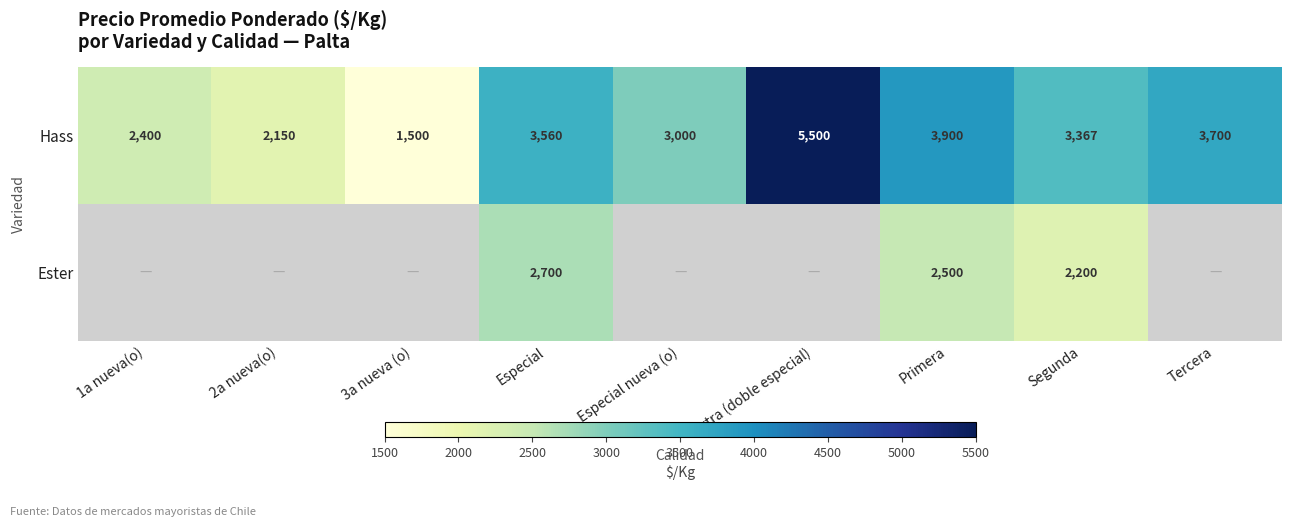

How many values in the Hass series are below 3367?

4